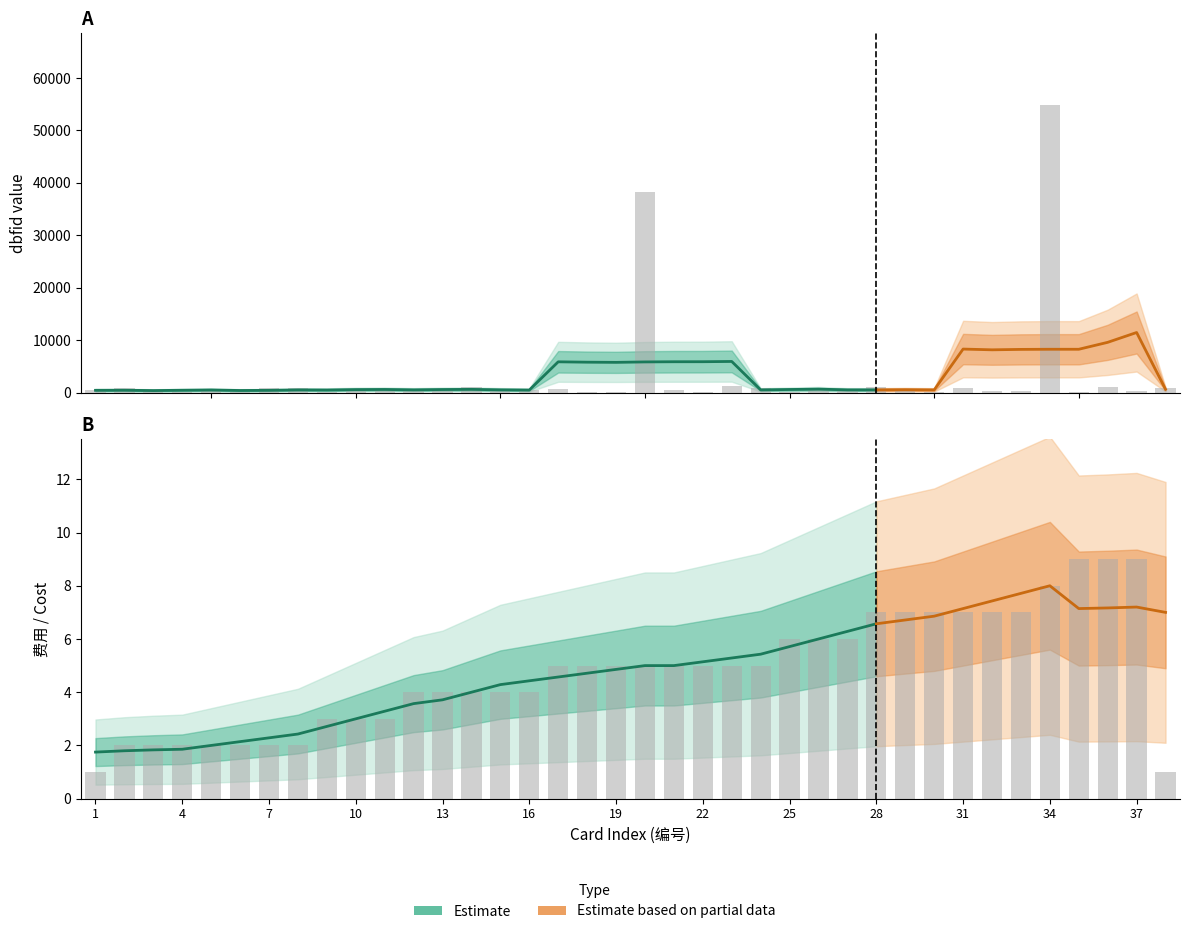

What is the spread (max minus min) of values at 19?

94